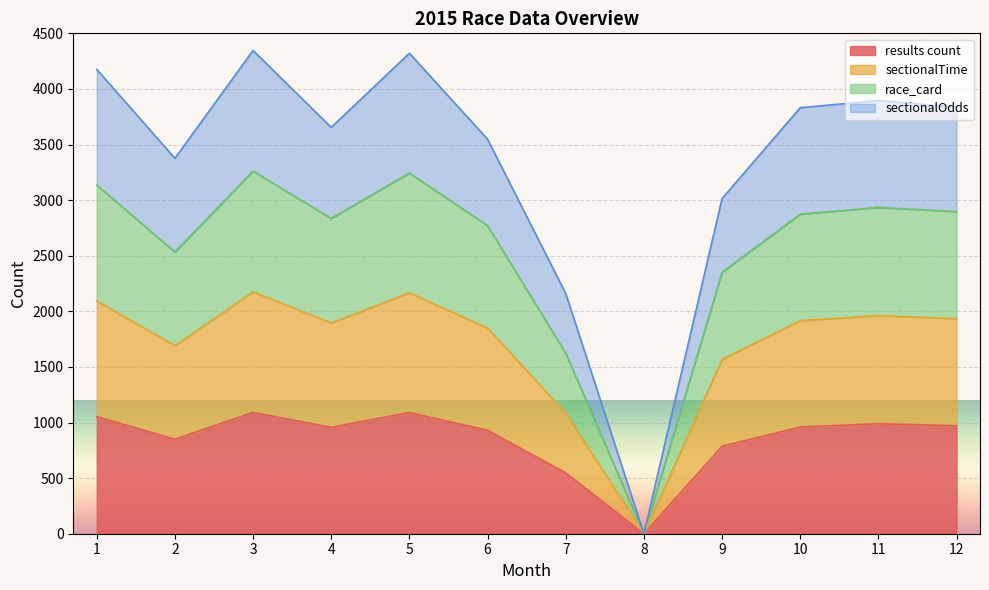

True or false: results count and sectionalTime intersect in this chart.

False